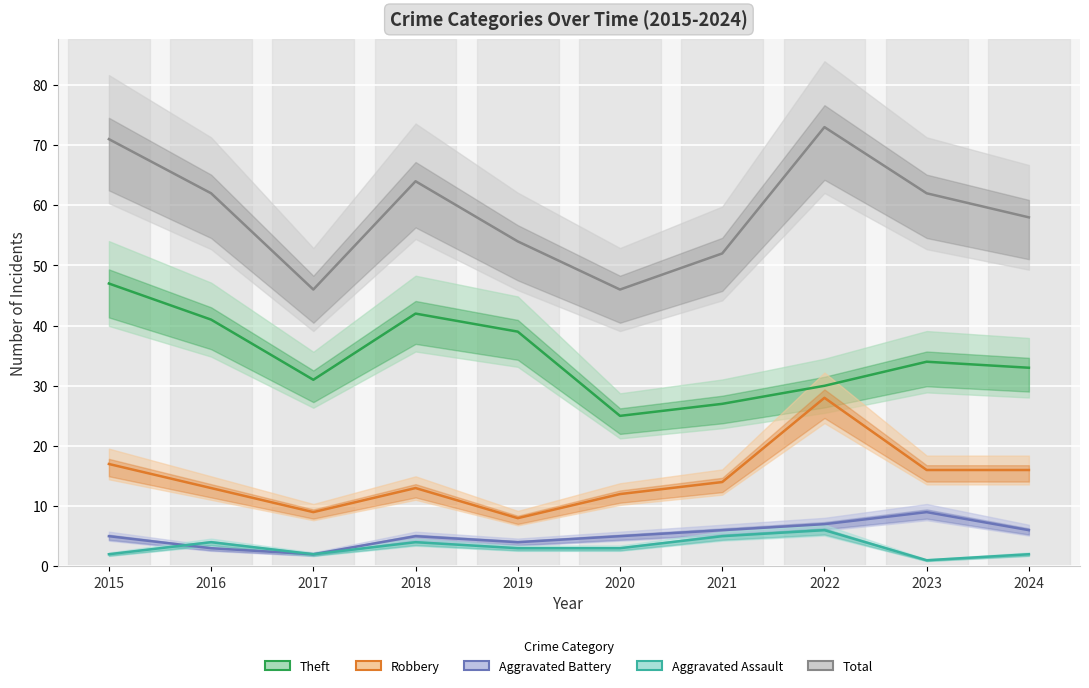

At which label does Aggravated Assault first exceed 3?

2016